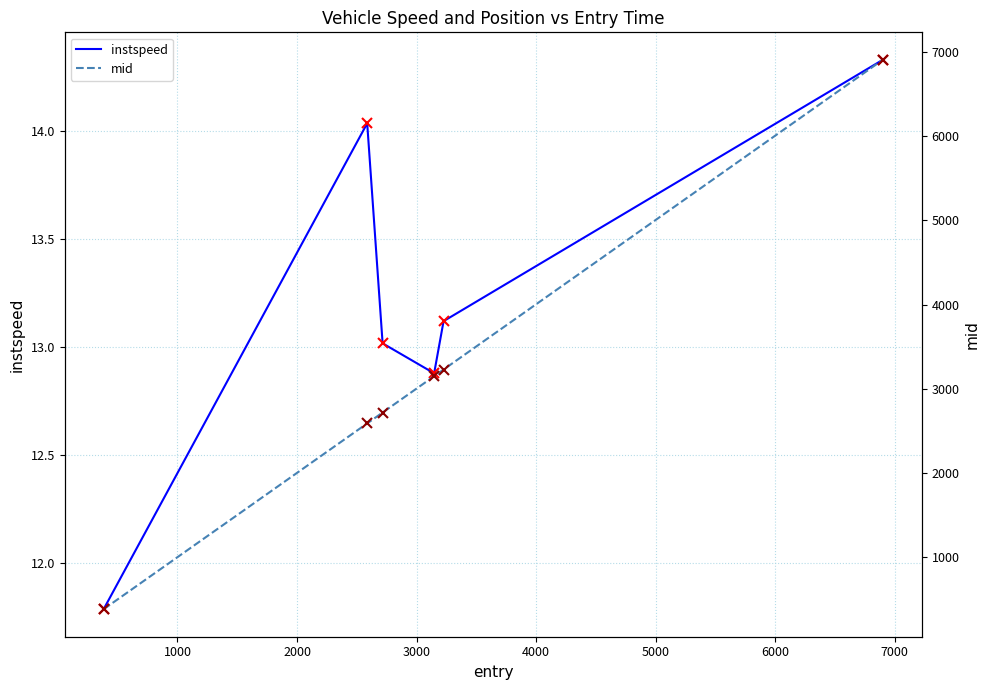

How many values in the mid series exceed 3150?

3